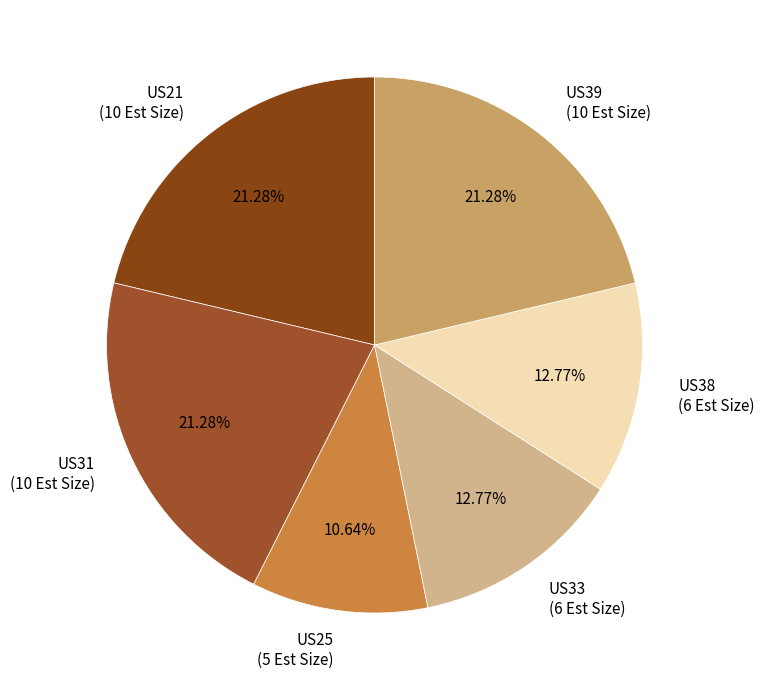

The US21 slice represents 27% of the pie. True or false?

False